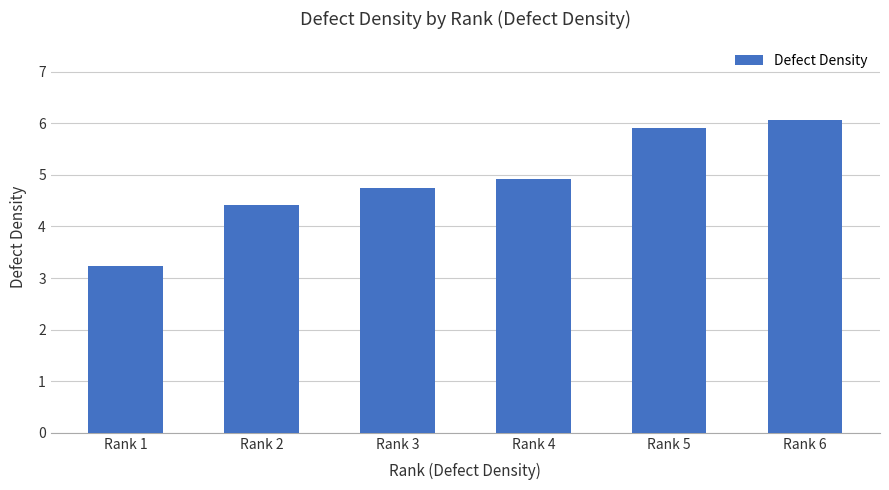

Does the chart contain any negative values?

No